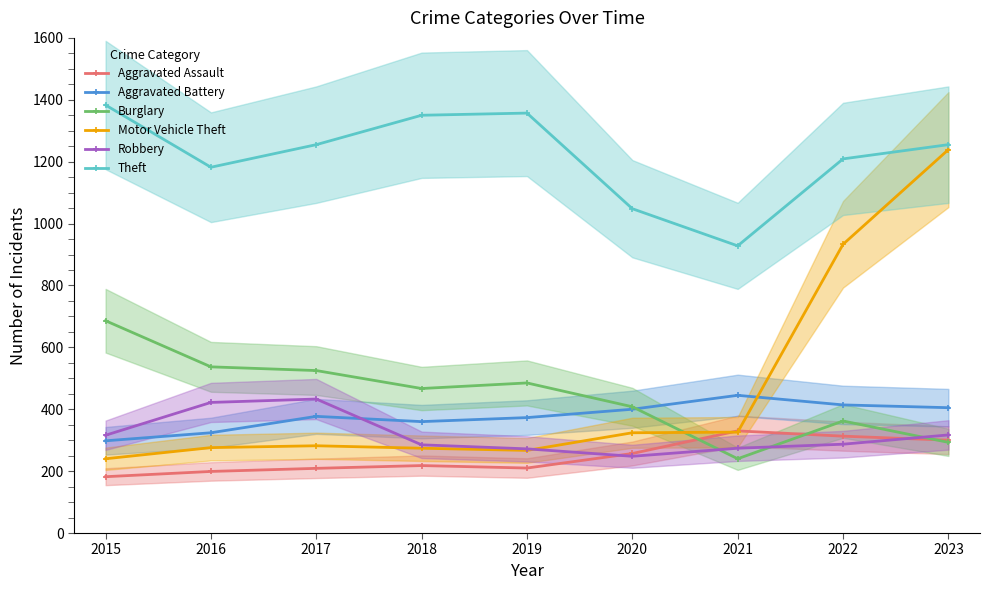

How many lines are shown in the chart?

6